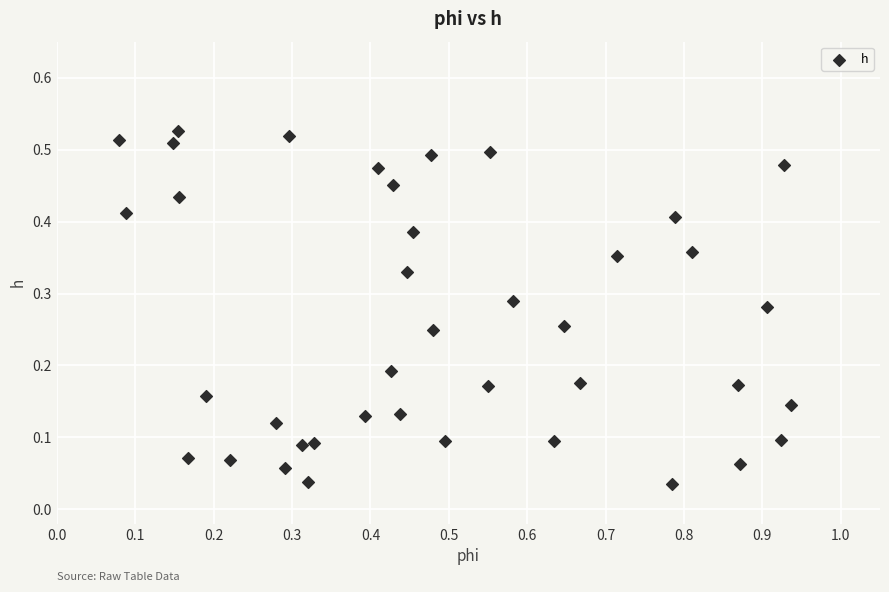

What is the range of X values (max minus min)?

0.9